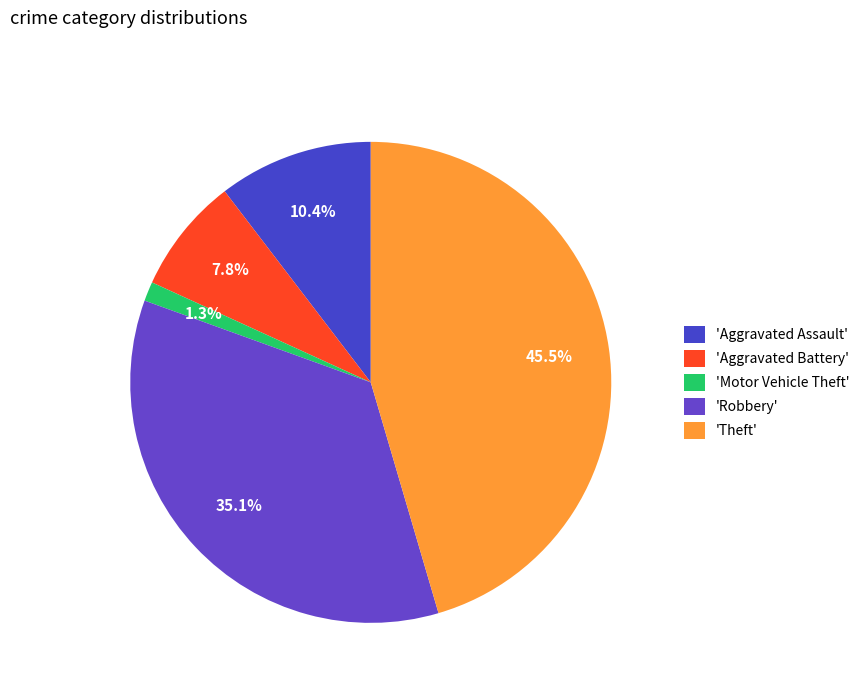

How many slices are in this pie chart?

5